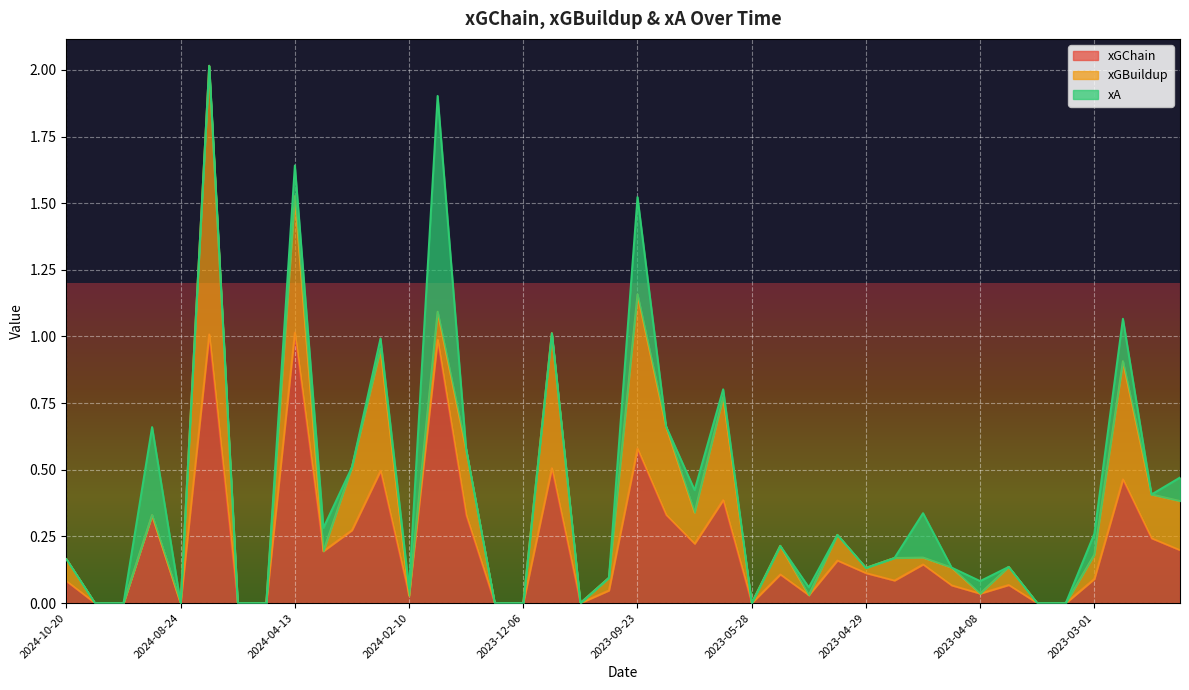

Rank the series by their average value, from lowest to highest.

xA, xGBuildup, xGChain